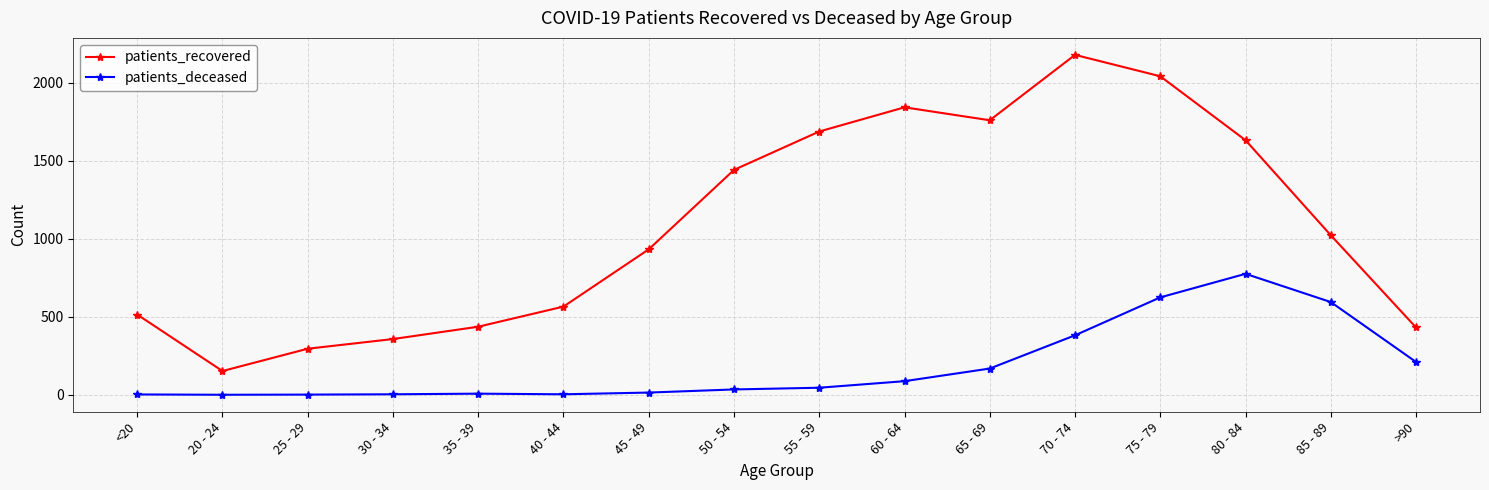

Between 50 - 54 and 70 - 74, which series saw the biggest shift?

patients_recovered